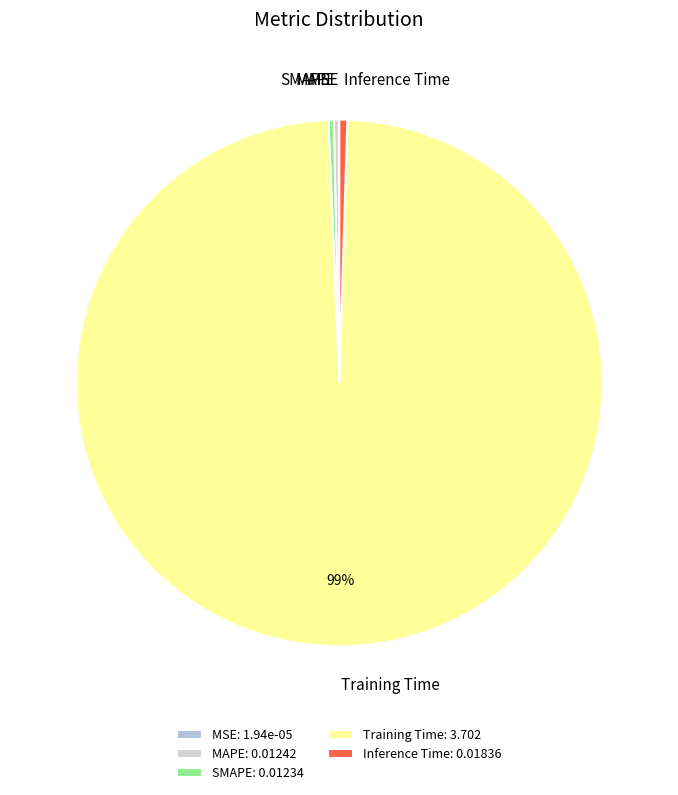

Combined, do Training Time and MAPE account for over 50%?

Yes